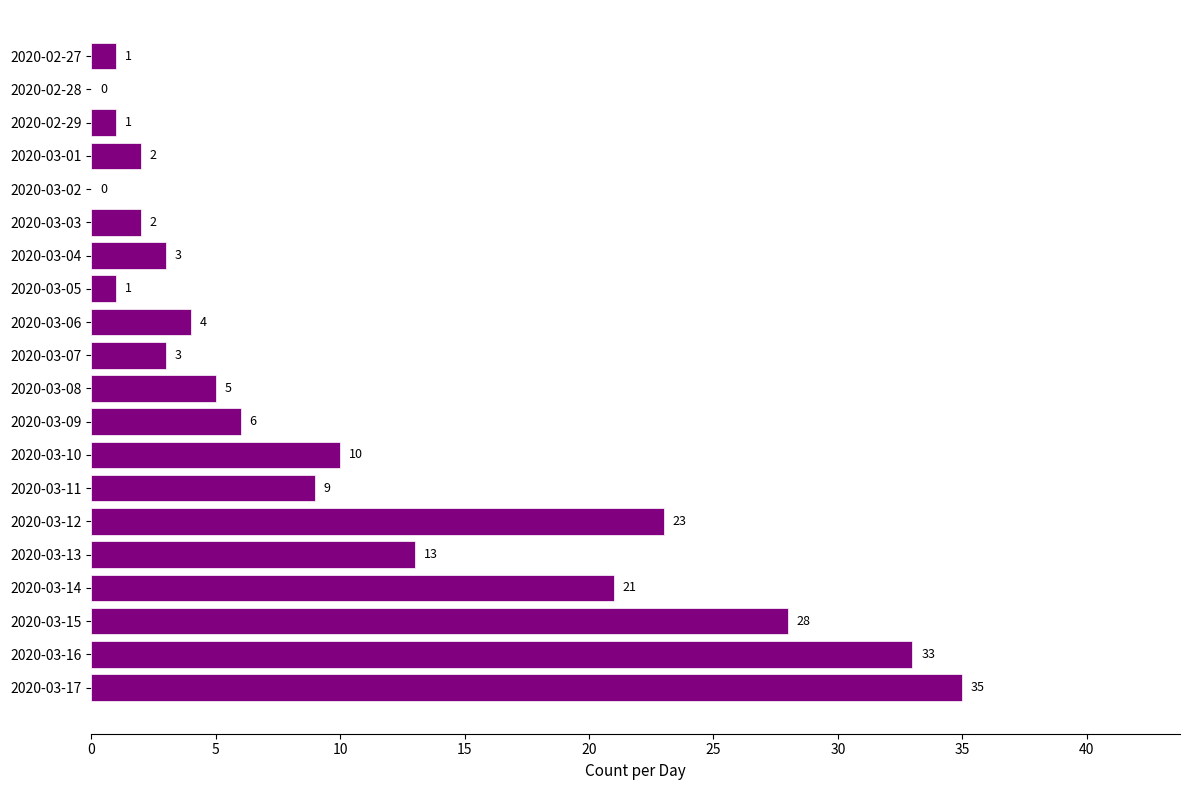

What is the sum of all values?

200